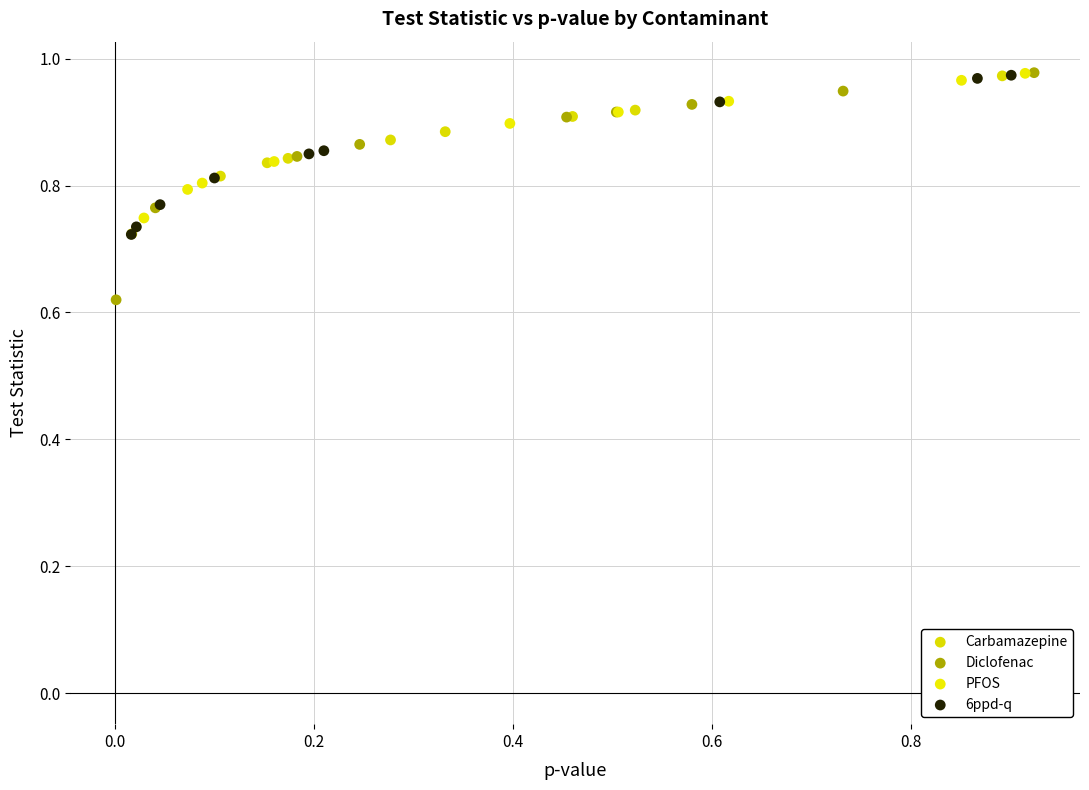

Which series has the largest Y range (max minus min)?

Diclofenac